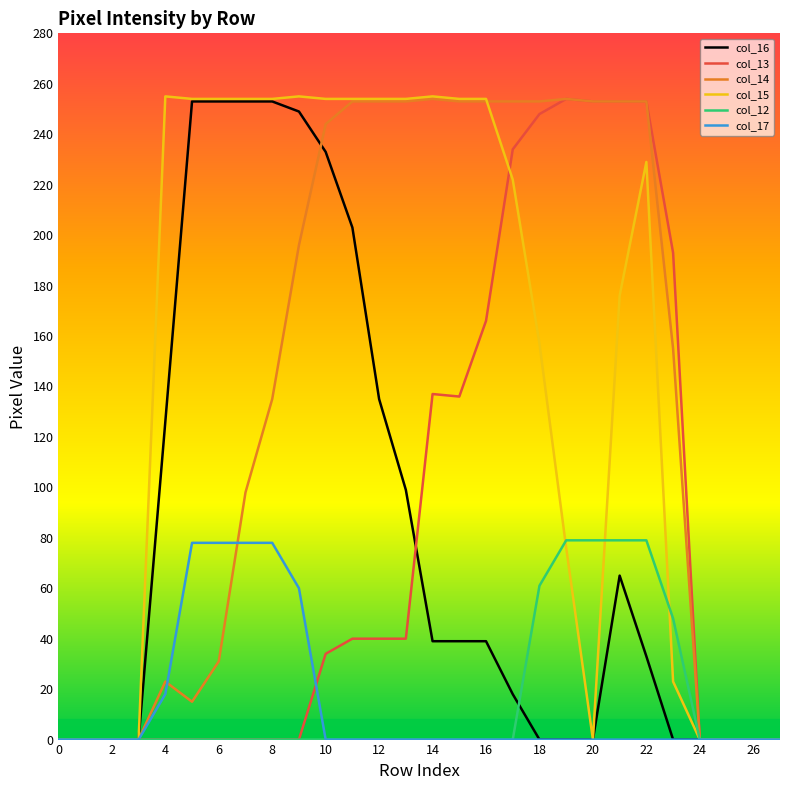

True or false: col_17 has a value of 0 at 20.

True